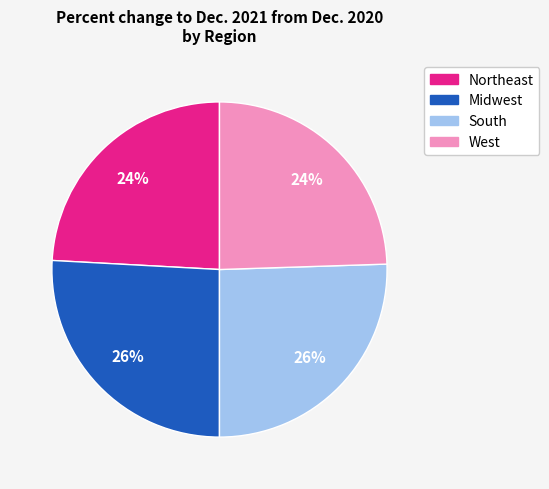

Between West and South, which is larger?

South